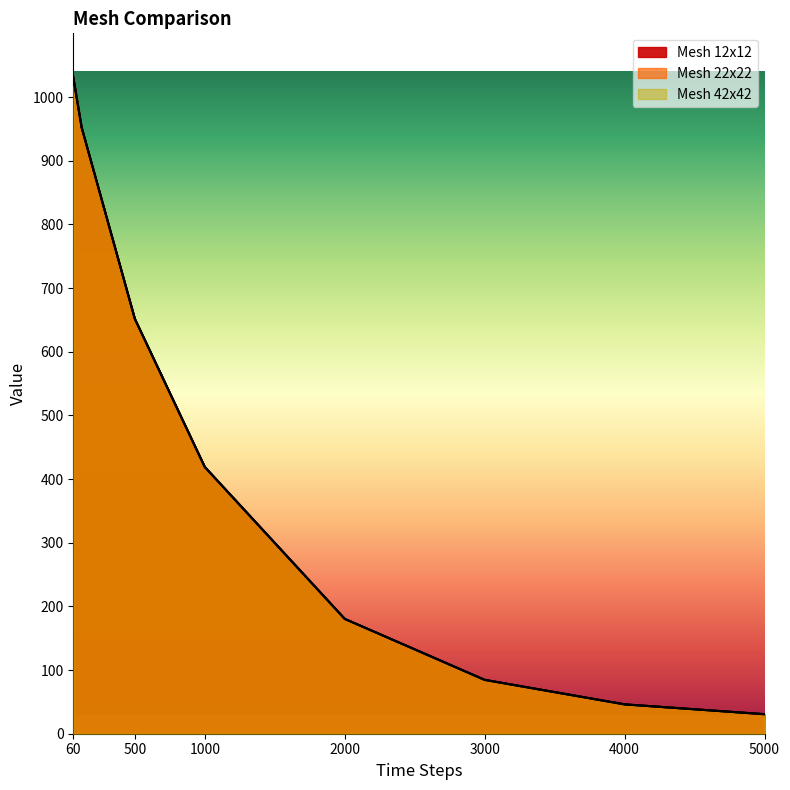

At which category is the sum across all series the highest?

60